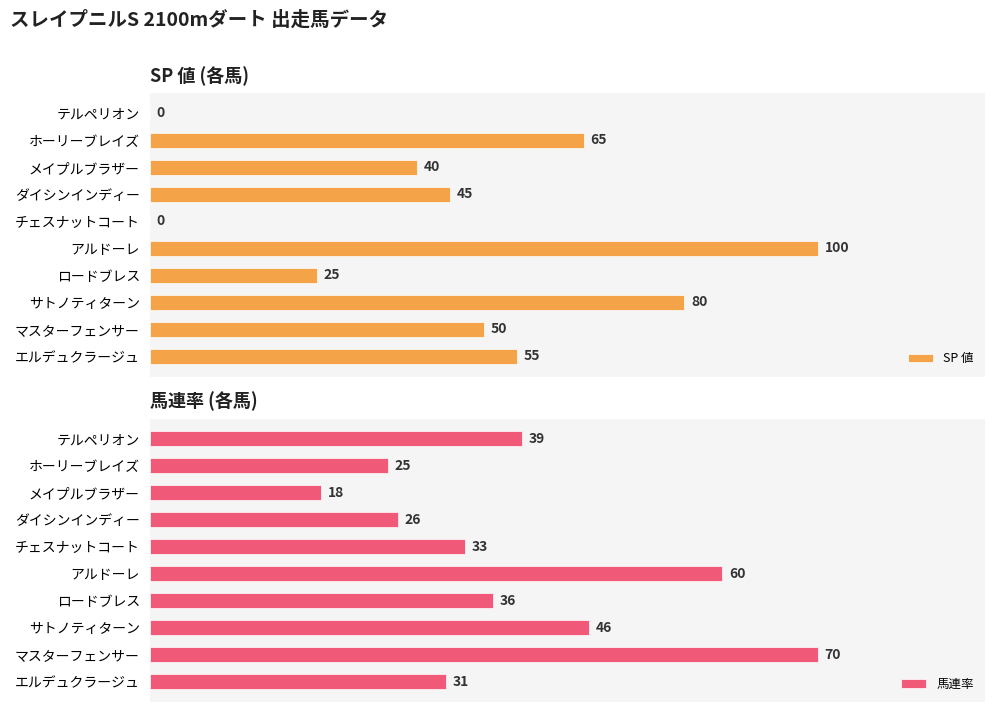

Where is SP 値 nearest to the value 50?

マスターフェンサー